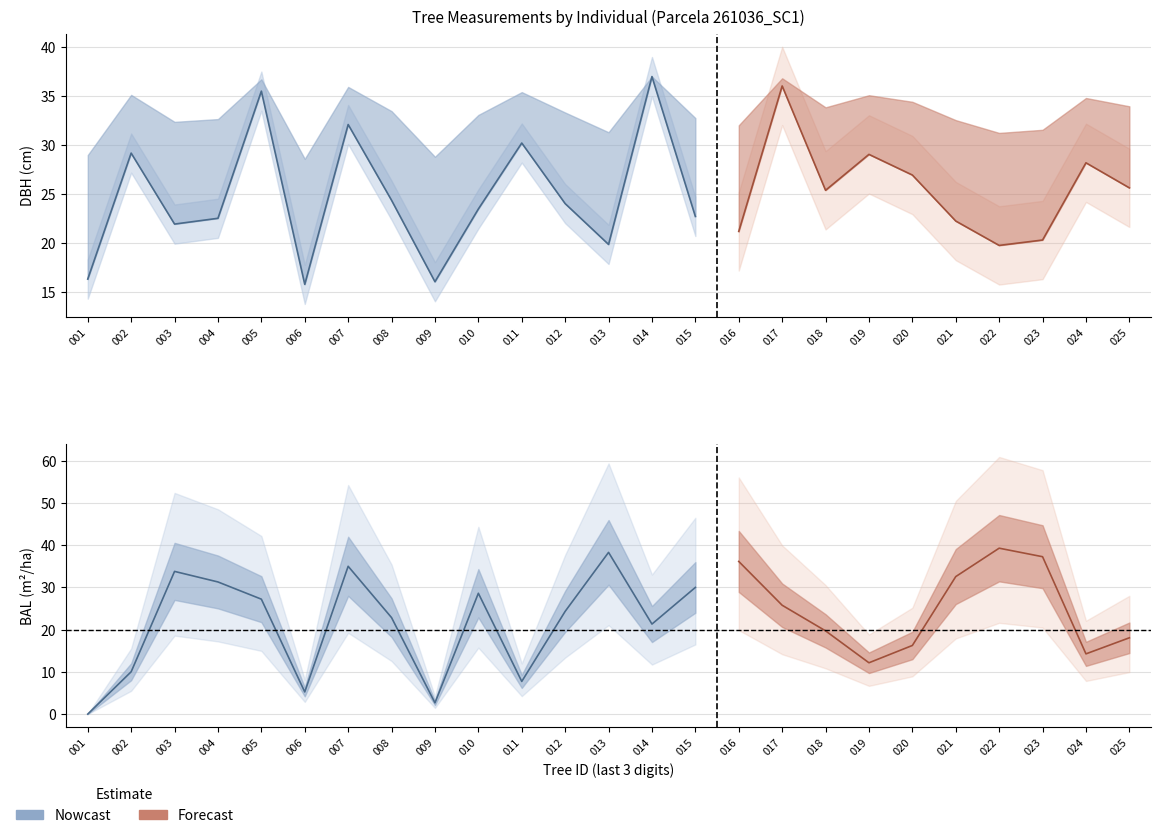

Which series ends up on top after the final intersection of bal and h?

bal